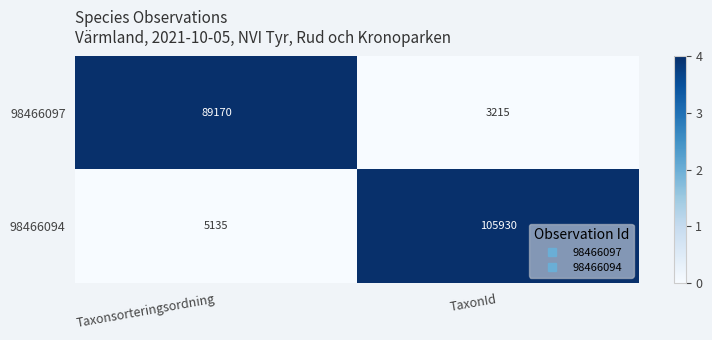

The value of 98466097 at Taxonsorteringsordning is 89170. True or false?

True